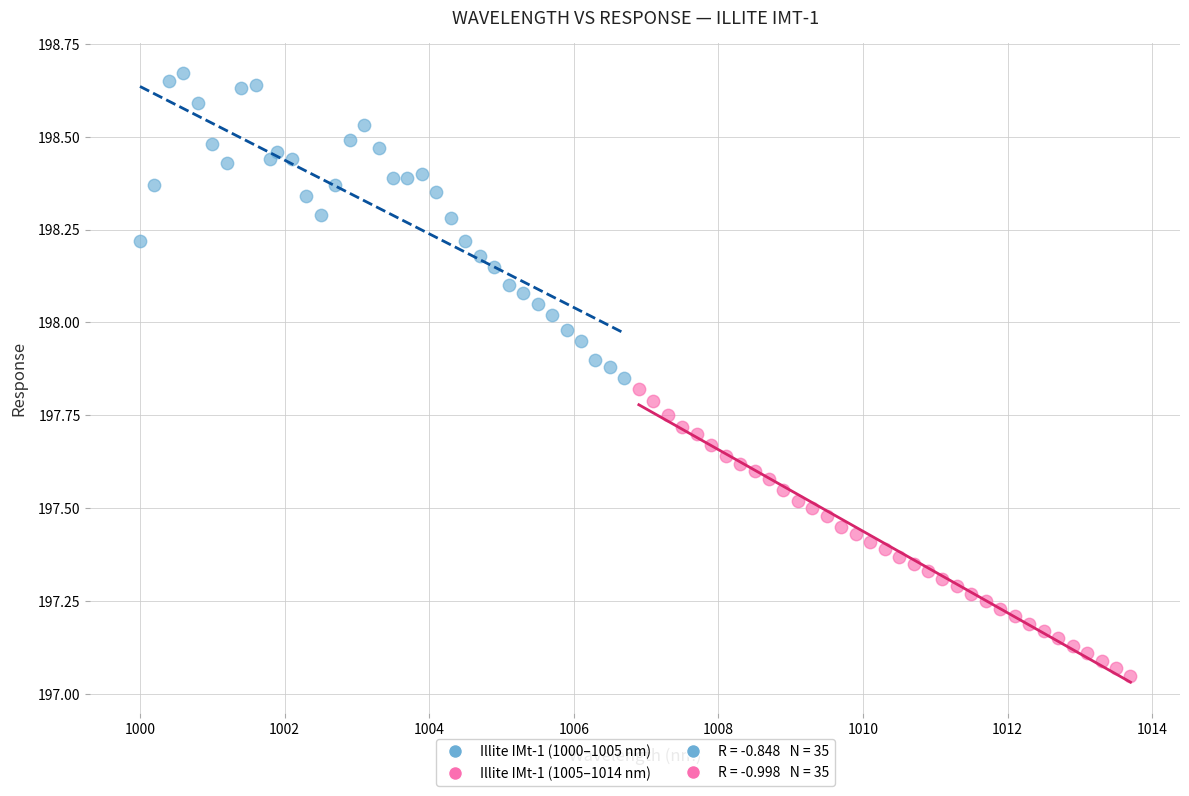

Which series reaches the minimum Y coordinate?

Illite IMt-1 (1005–1014 nm)